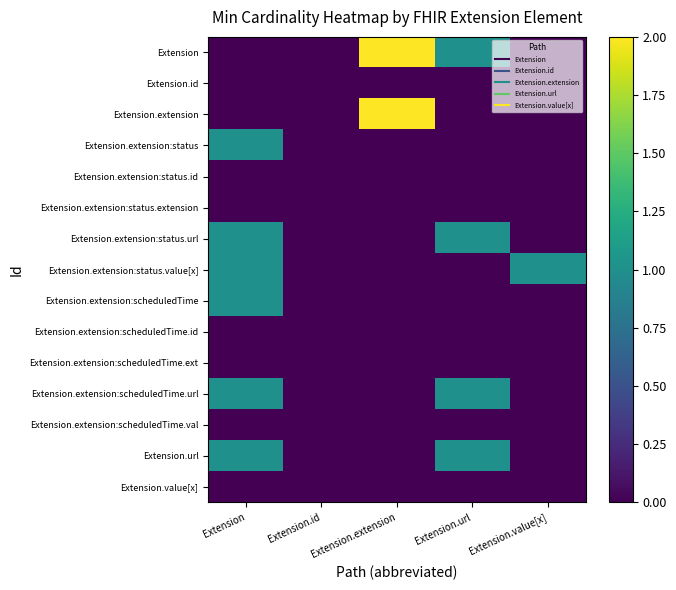

Reading right to left, transcribe all the data shown in this chart.

Extension: Extension.value[x]=0	Extension.url=1	Extension.extension=2	Extension.id=0	Extension=0
Extension.id: Extension.value[x]=0	Extension.url=0	Extension.extension=0	Extension.id=0	Extension=0
Extension.extension: Extension.value[x]=0	Extension.url=0	Extension.extension=2	Extension.id=0	Extension=0
Extension.extension:status: Extension.value[x]=0	Extension.url=0	Extension.extension=0	Extension.id=0	Extension=1
Extension.extension:status.id: Extension.value[x]=0	Extension.url=0	Extension.extension=0	Extension.id=0	Extension=0
Extension.extension:status.extension: Extension.value[x]=0	Extension.url=0	Extension.extension=0	Extension.id=0	Extension=0
Extension.extension:status.url: Extension.value[x]=0	Extension.url=1	Extension.extension=0	Extension.id=0	Extension=1
Extension.extension:status.value[x]: Extension.value[x]=1	Extension.url=0	Extension.extension=0	Extension.id=0	Extension=1
Extension.extension:scheduledTime: Extension.value[x]=0	Extension.url=0	Extension.extension=0	Extension.id=0	Extension=1
Extension.extension:scheduledTime.id: Extension.value[x]=0	Extension.url=0	Extension.extension=0	Extension.id=0	Extension=0
Extension.extension:scheduledTime.ext: Extension.value[x]=0	Extension.url=0	Extension.extension=0	Extension.id=0	Extension=0
Extension.extension:scheduledTime.url: Extension.value[x]=0	Extension.url=1	Extension.extension=0	Extension.id=0	Extension=1
Extension.extension:scheduledTime.val: Extension.value[x]=0	Extension.url=0	Extension.extension=0	Extension.id=0	Extension=0
Extension.url: Extension.value[x]=0	Extension.url=1	Extension.extension=0	Extension.id=0	Extension=1
Extension.value[x]: Extension.value[x]=0	Extension.url=0	Extension.extension=0	Extension.id=0	Extension=0